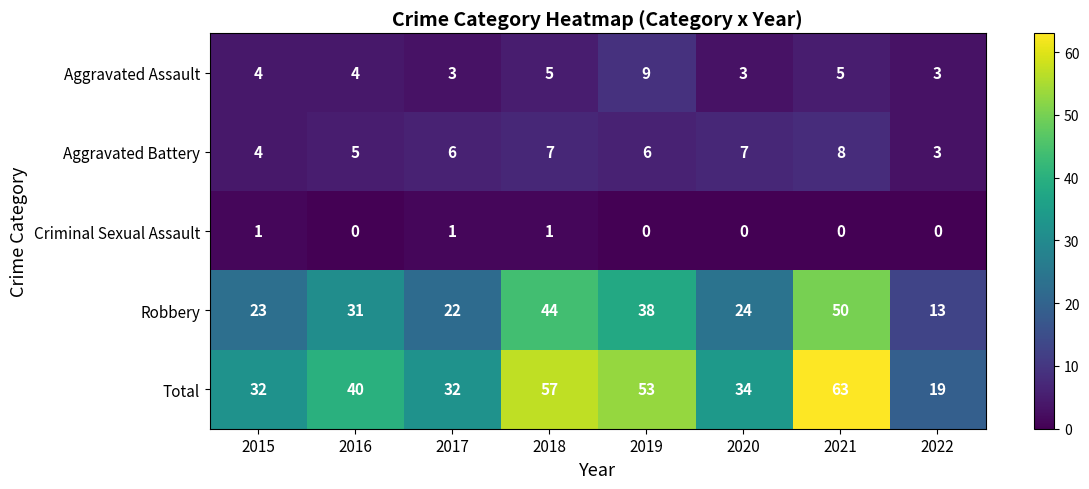

What is the difference between the second highest and second lowest values in the Aggravated Battery series?

3